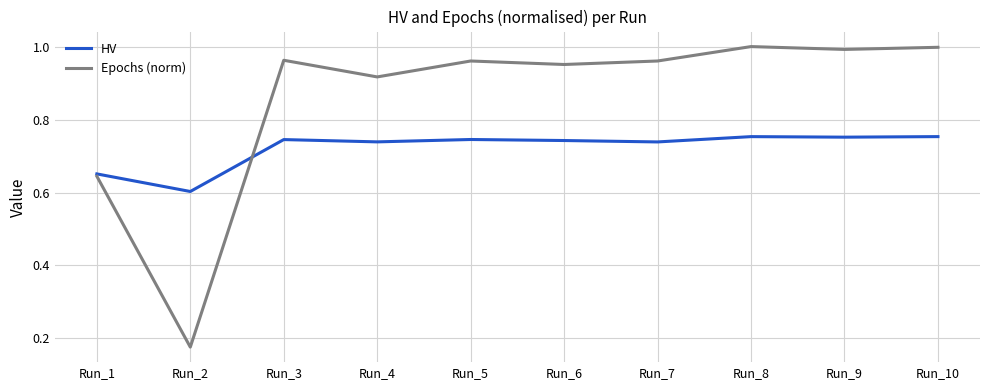

At which category does HV reach its first local valley?

Run_2